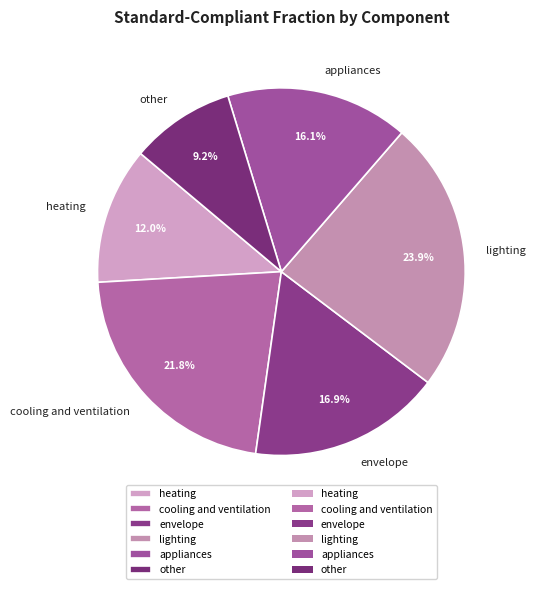

Count the number of slices in the pie.

6